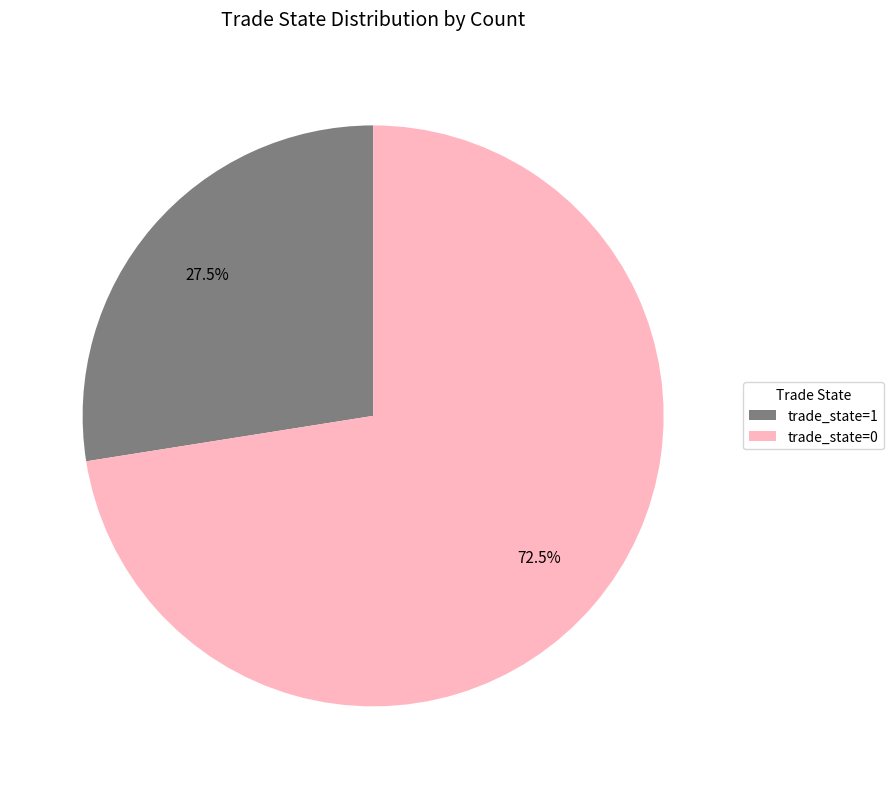

Which has a higher value, trade_state=0 or trade_state=1?

trade_state=0